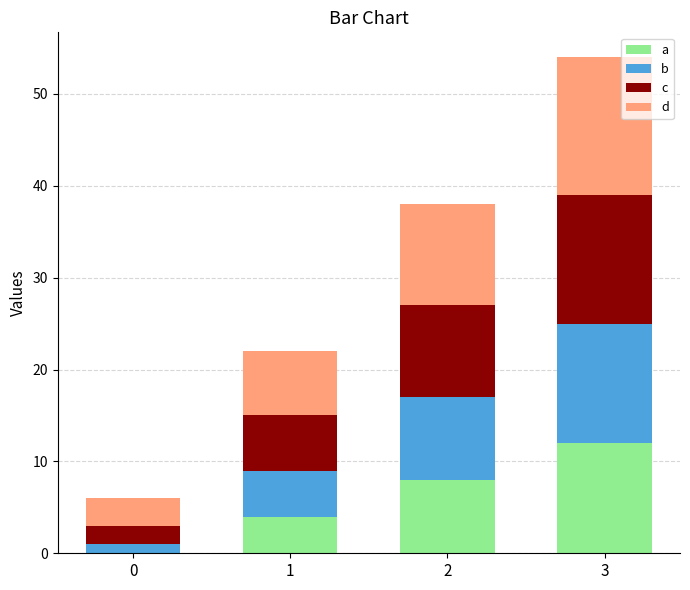

Is it true that a equals 6 at 0?

False